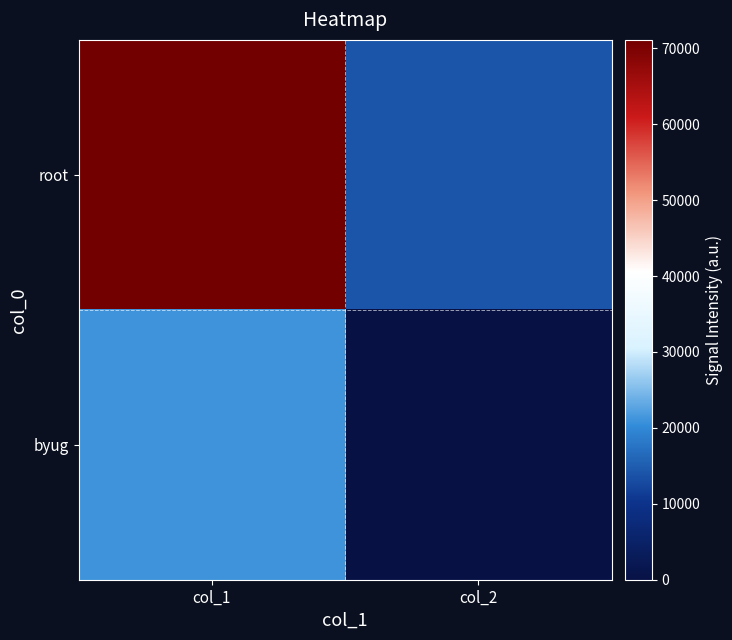

List the series in order of their peak value, highest first.

root, byug